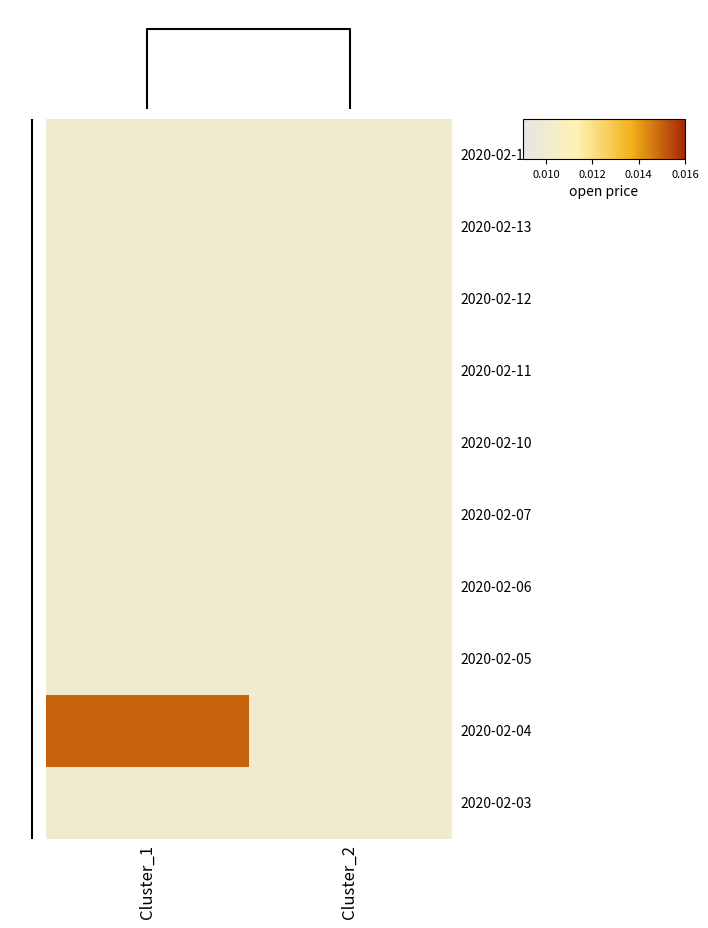

At which category is the sum across all series the highest?

Cluster_1